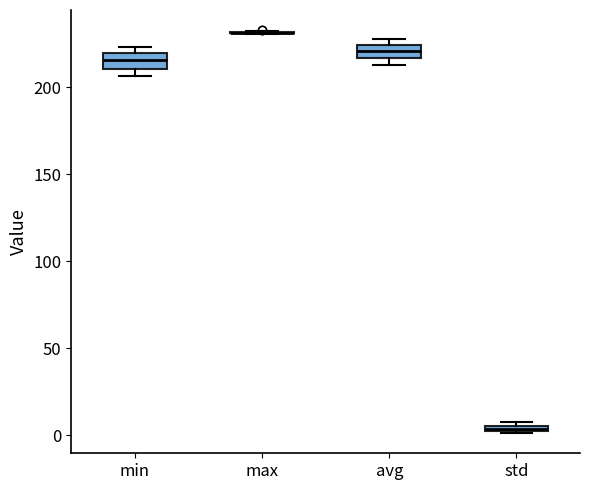

Where does the median line of the box for avg sit on the y-axis? The values are not printed on the chart, so give them approximately, as read against the axis.

220